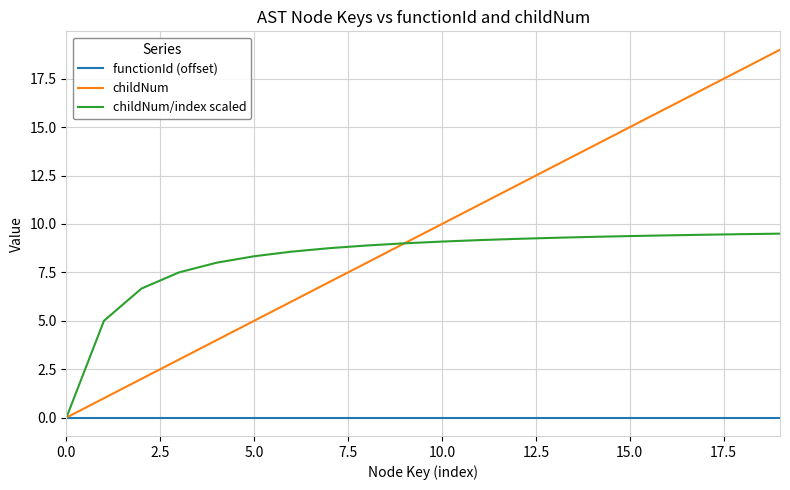

Which series has the largest total across all categories?

childNum